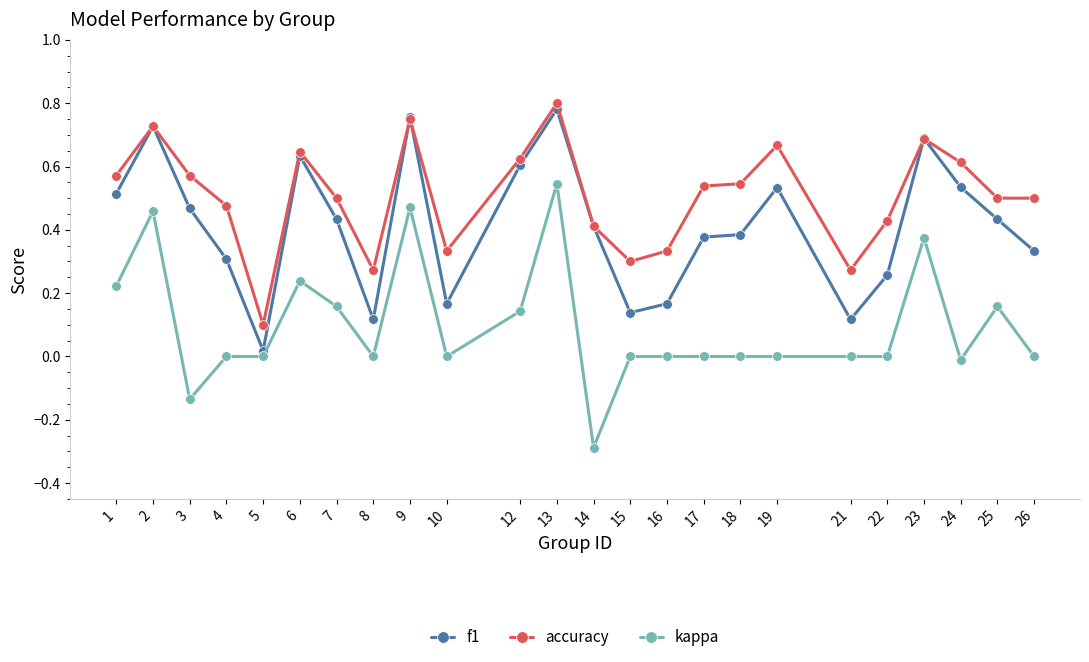

The kappa series shows 0.1 at 6. True or false?

False